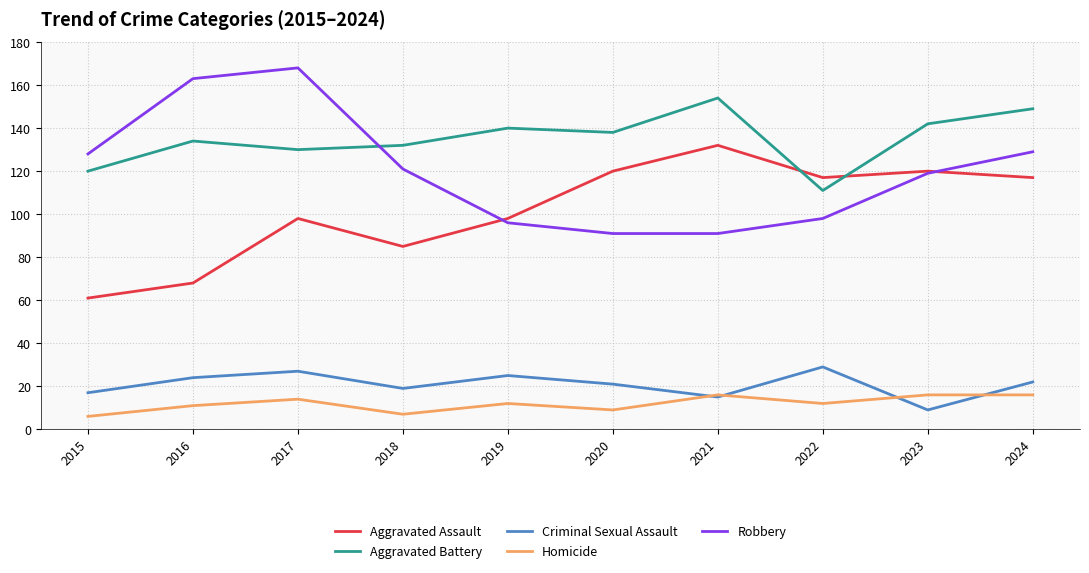

Reading left to right, list all the values displayed in this chart.

Aggravated Assault: 61	68	98	85	98	120	132	117	120	117
Aggravated Battery: 120	134	130	132	140	138	154	111	142	149
Criminal Sexual Assault: 17	24	27	19	25	21	15	29	9	22
Homicide: 6	11	14	7	12	9	16	12	16	16
Robbery: 128	163	168	121	96	91	91	98	119	129